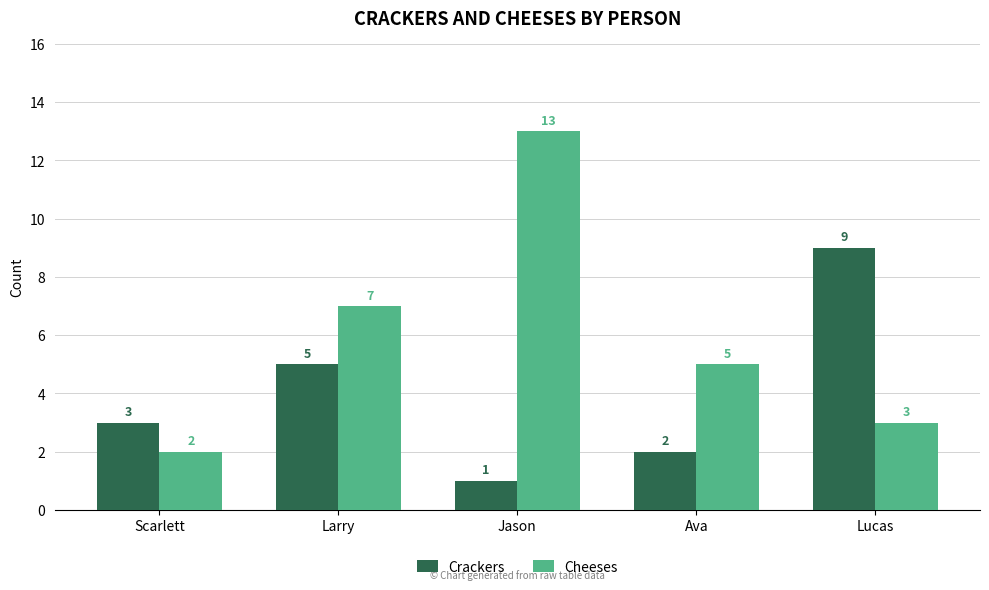

What is the difference between the highest and lowest values at Lucas?

6